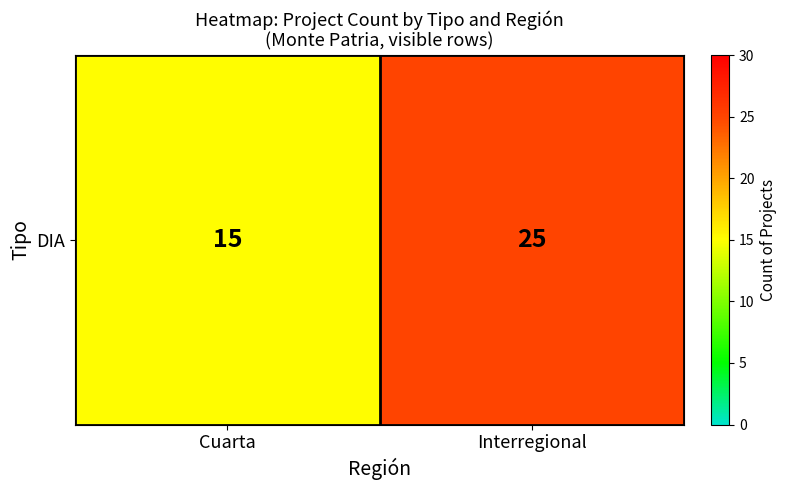

Rank the categories by value from lowest to highest.

Cuarta, Interregional